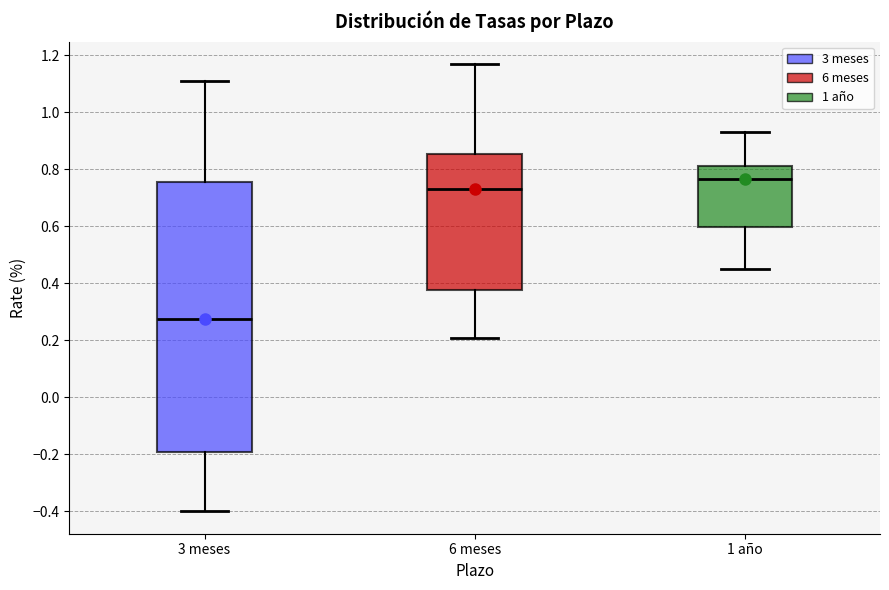

Reading left to right, transcribe this box plot: for each box, give where its median line is, the range the box spans, and where its two whiskers end, as read against the y-axis. The values are not printed on the chart, so give them approximately, as read against the axis.

3 meses: median 0.28, box -0.20 to 0.76, whiskers -0.40 to 1.12
6 meses: median 0.74, box 0.38 to 0.86, whiskers 0.22 to 1.18
1 año: median 0.76, box 0.60 to 0.82, whiskers 0.46 to 0.94